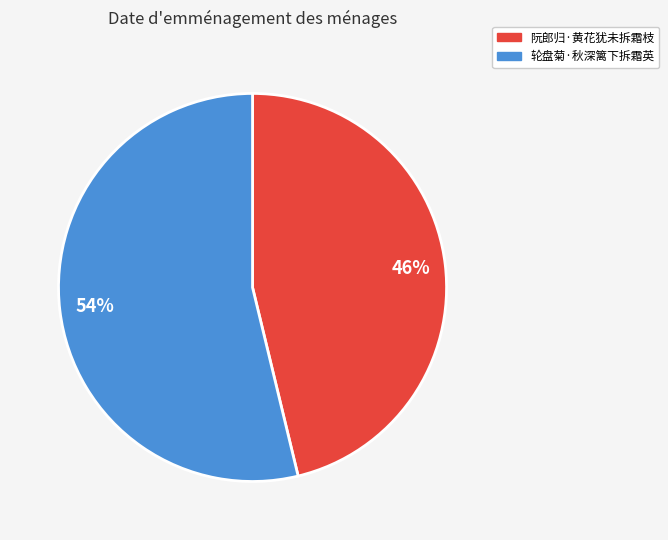

Is it true that 轮盘菊·秋深篱下拆霜英 is 43% of the pie?

False